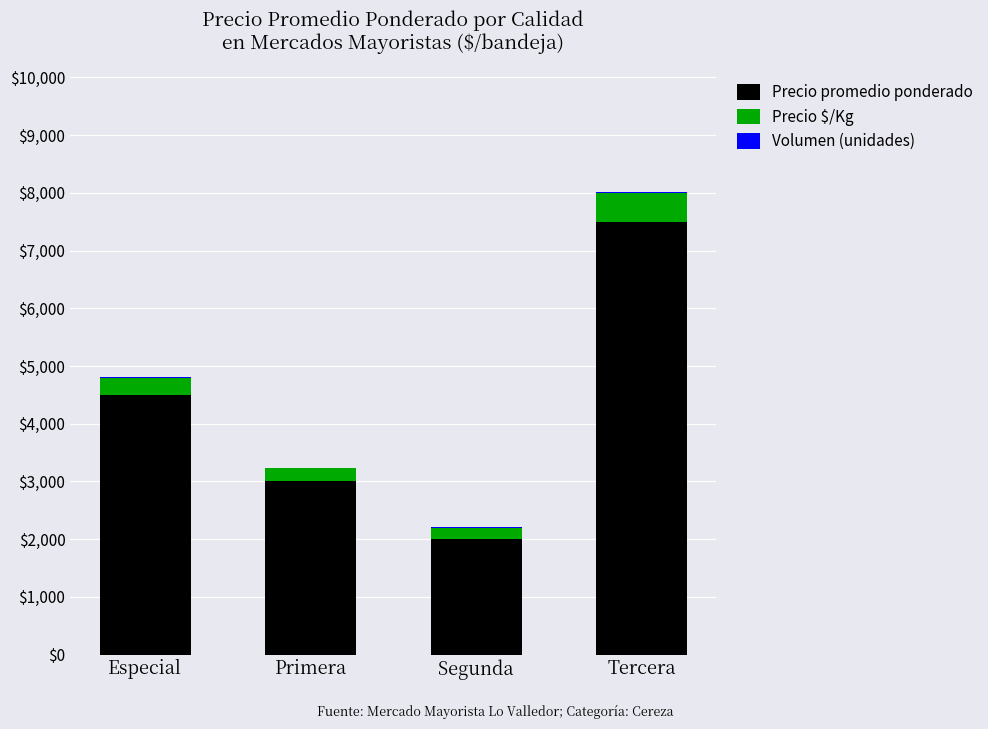

Is it true that Precio promedio ponderado equals 2000 at Segunda?

True